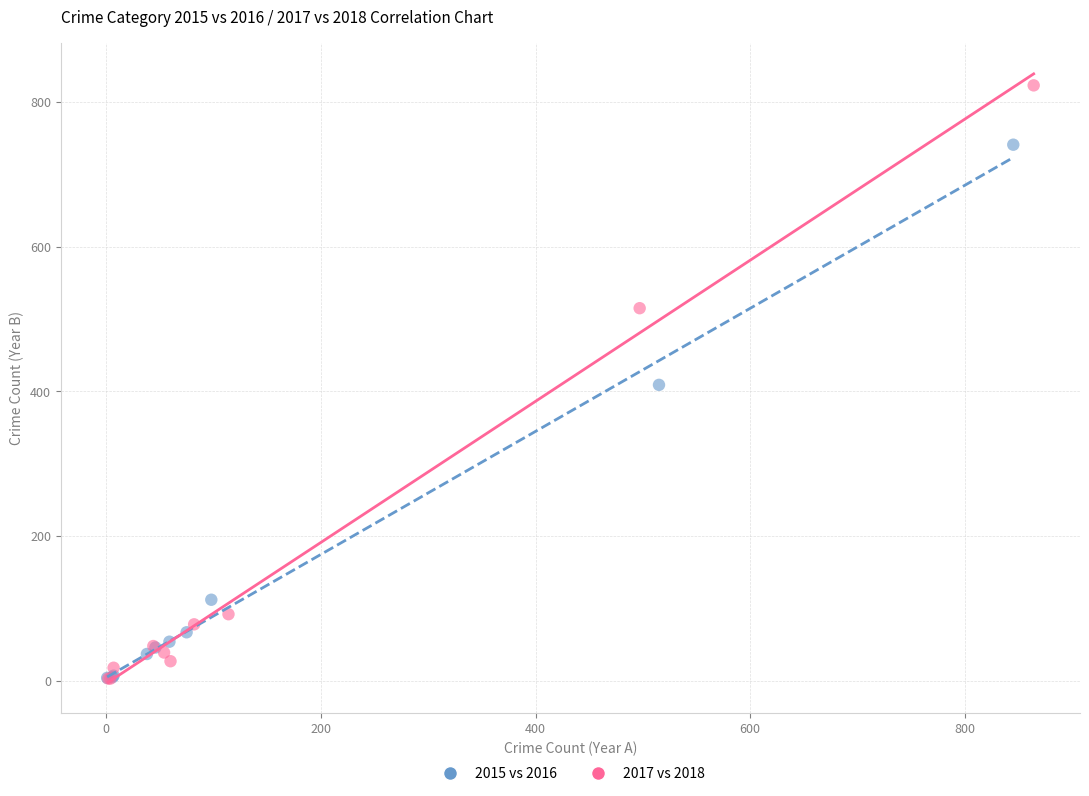

Which series reaches the maximum Y coordinate?

2017 vs 2018